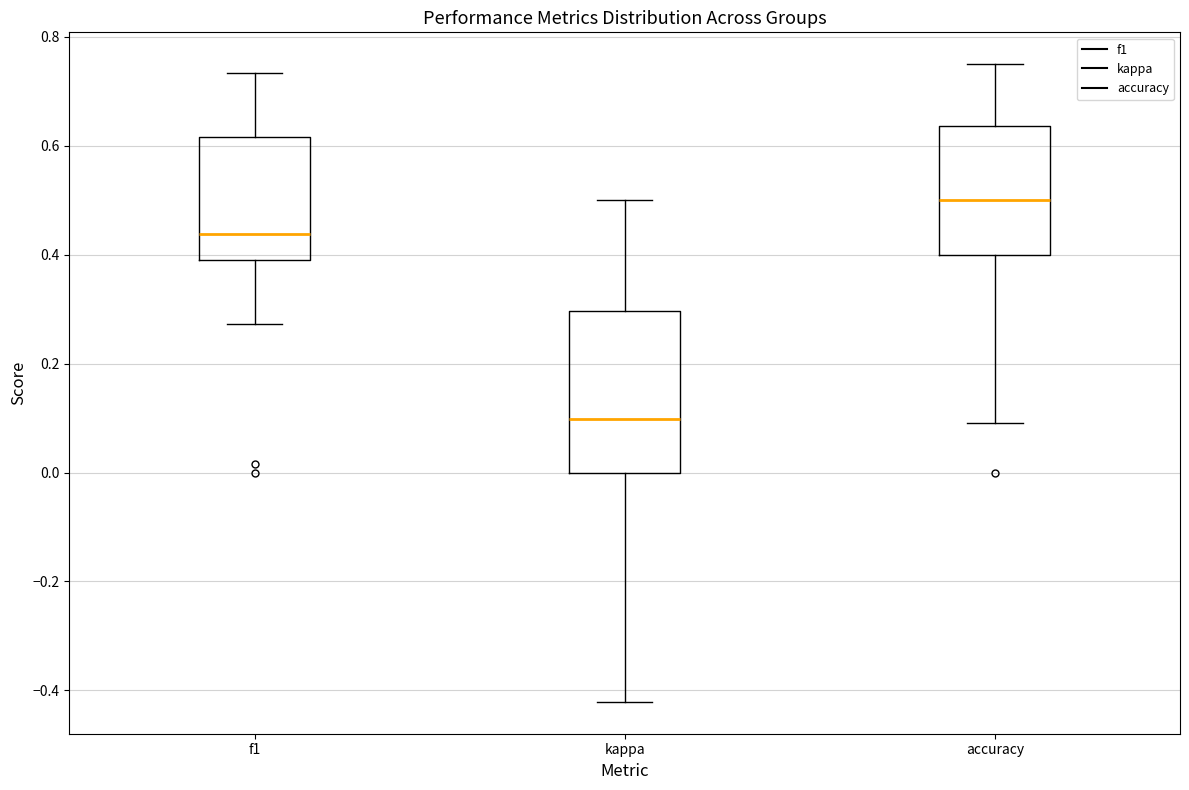

Which box's median line is the highest?

accuracy